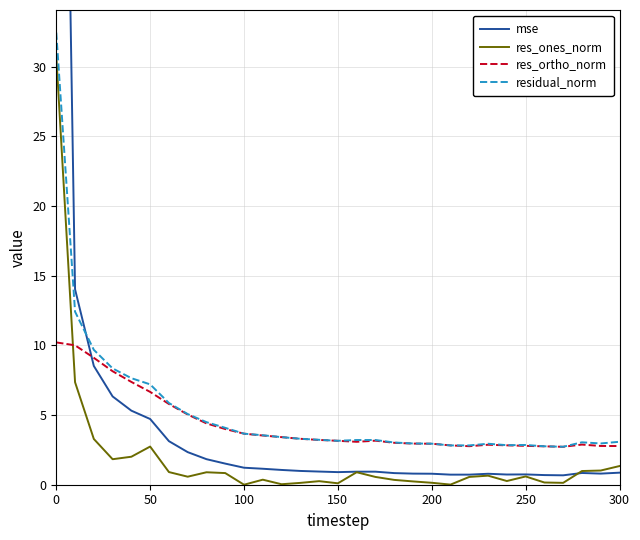

True or false: res_ones_norm and residual_norm intersect in this chart.

False